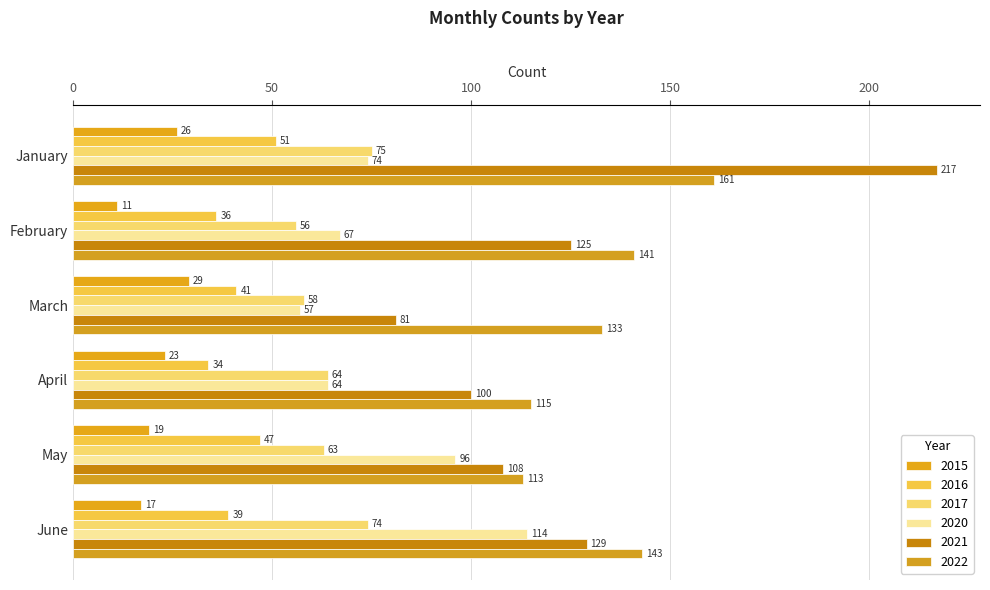

What is the total value across all series at May?

446